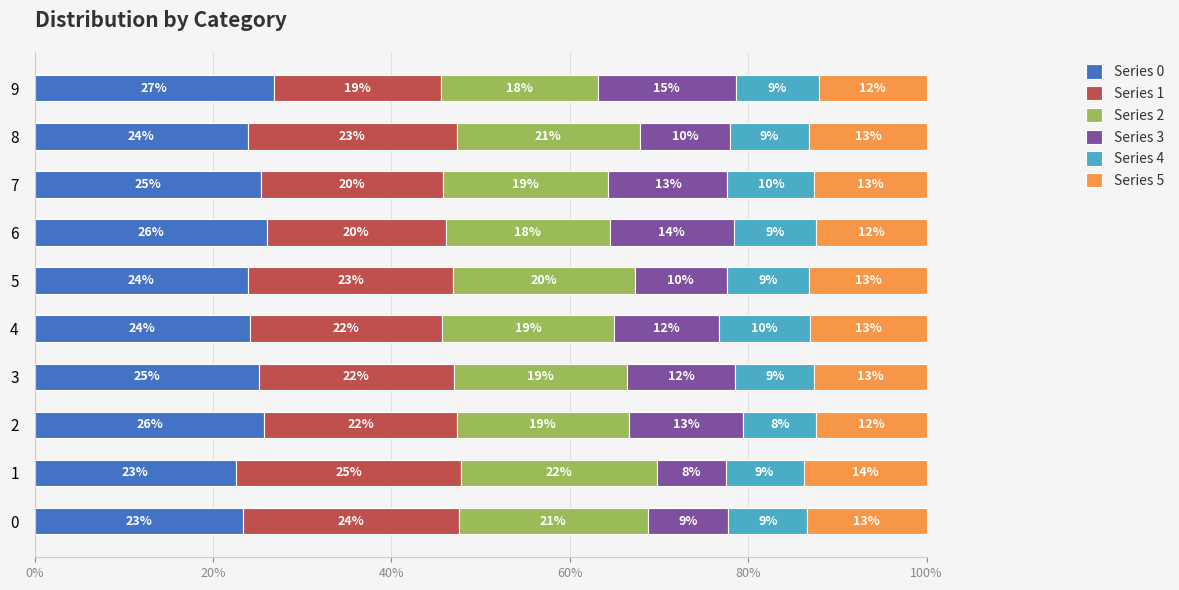

What is the average value of the Series 1 series?

0.2